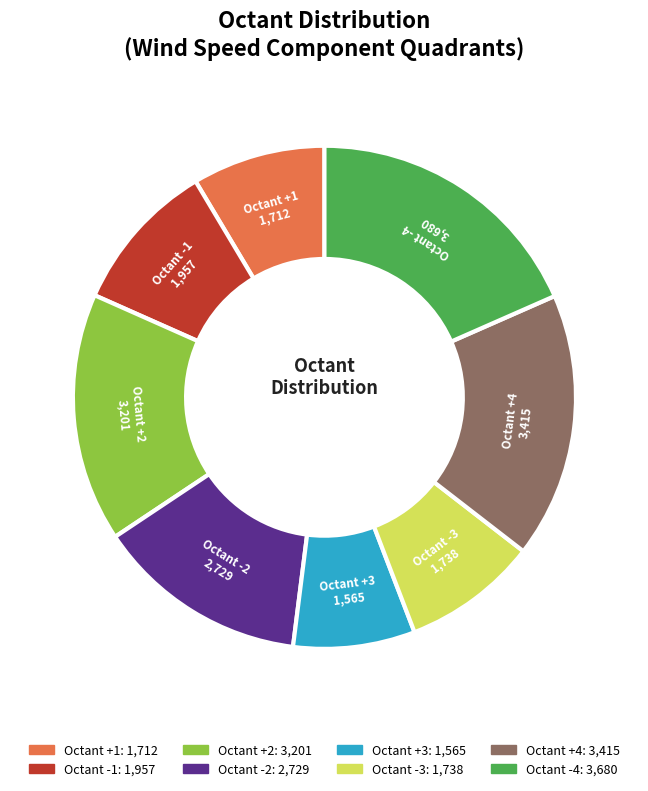

Does any single category account for the majority?

No